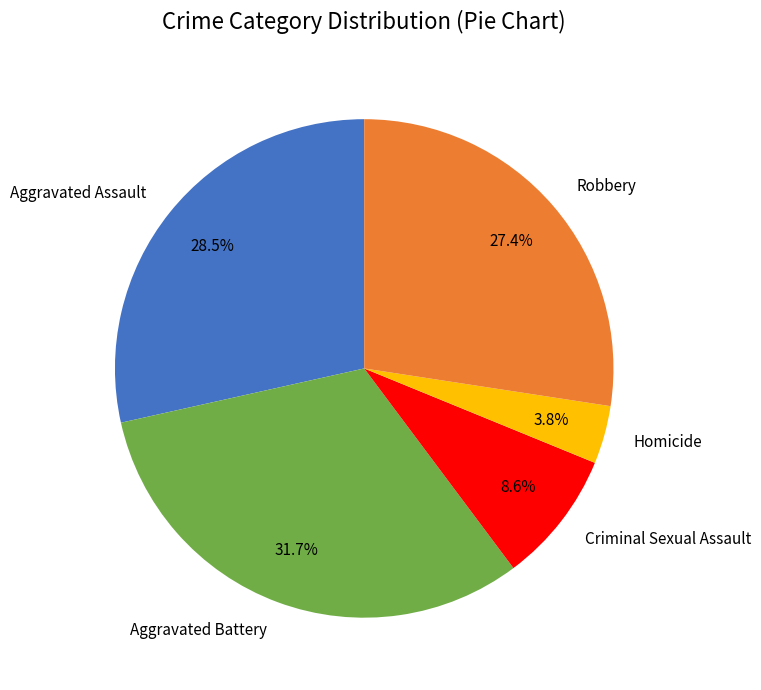

True or false: Aggravated Assault accounts for 42% of the total.

False